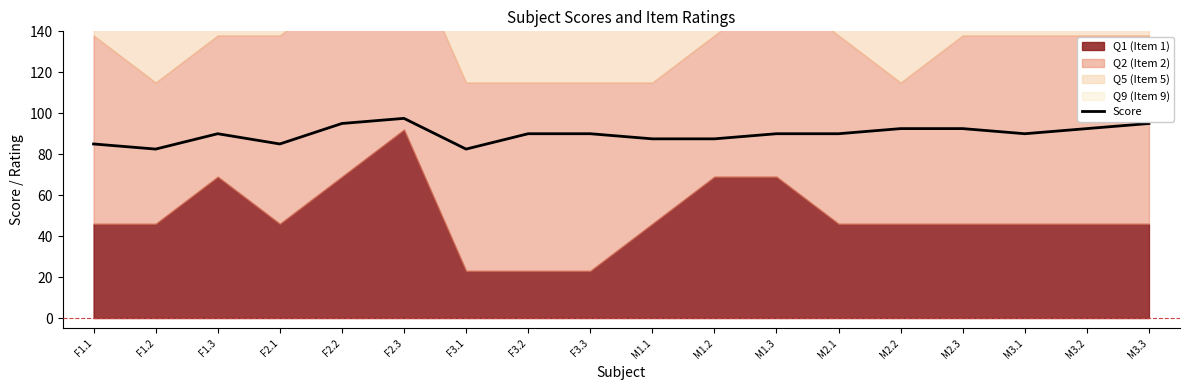

True or false: the data has more than 1 interior local peaks.

True